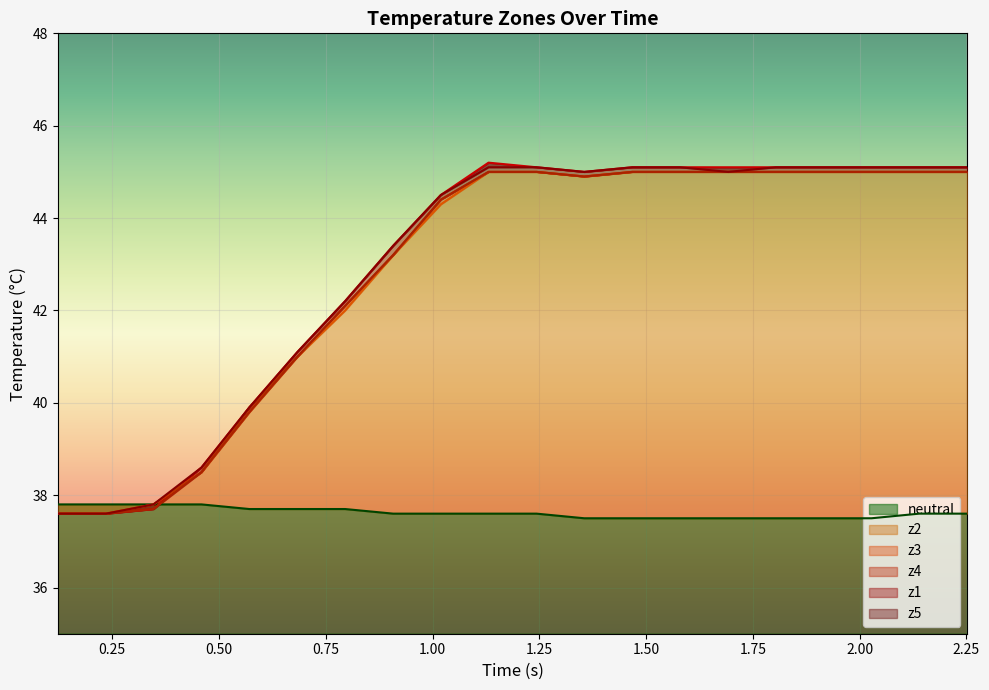

What is the minimum value for neutral?

37.5